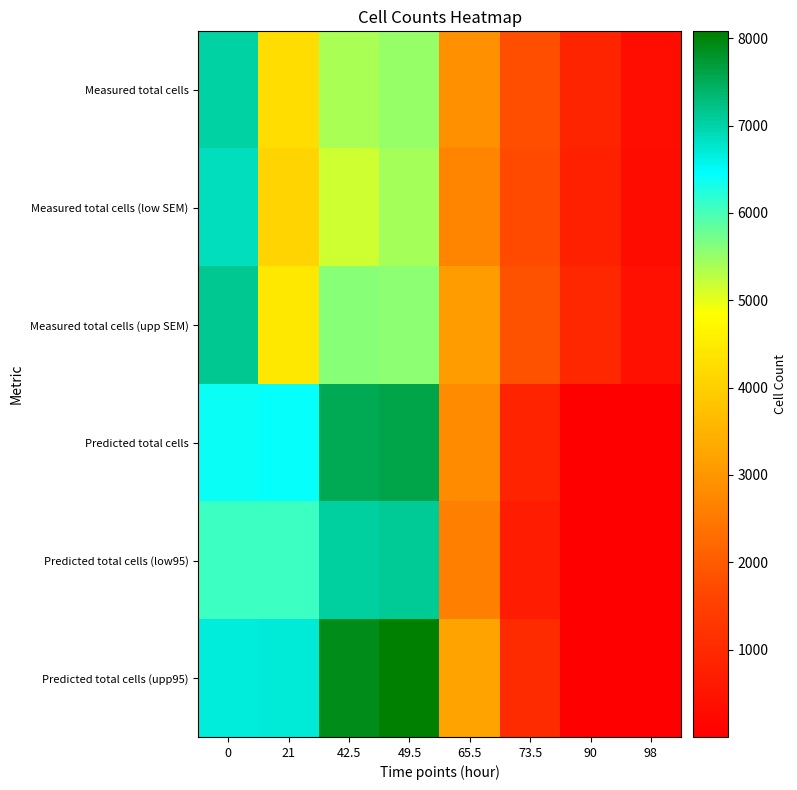

Rank the series at 65.5 from lowest to highest value.

Predicted total cells (low95), Measured total cells (low SEM), Predicted total cells, Measured total cells, Measured total cells (upp SEM), Predicted total cells (upp95)